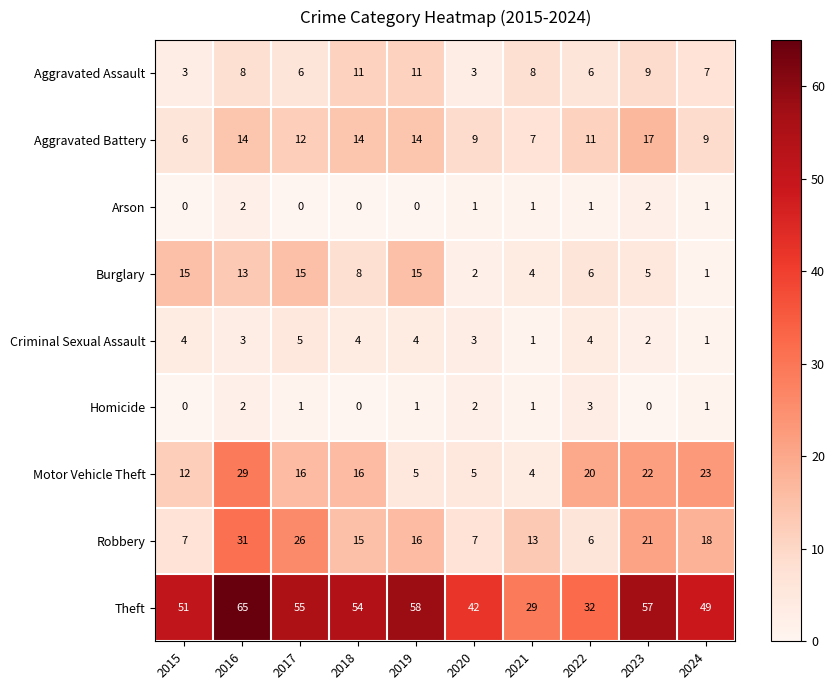

Which series has the largest range (max minus min)?

Theft